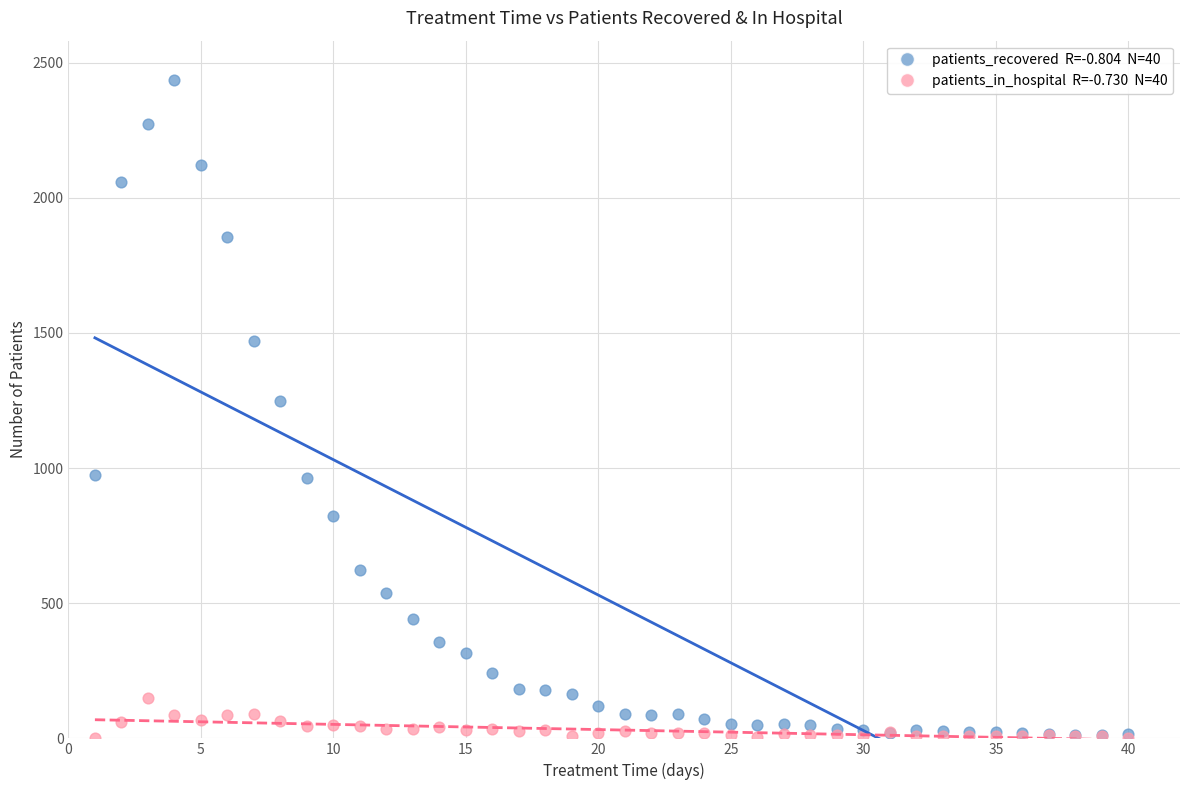

Across all series, what Y value is closest to 1218?

1249